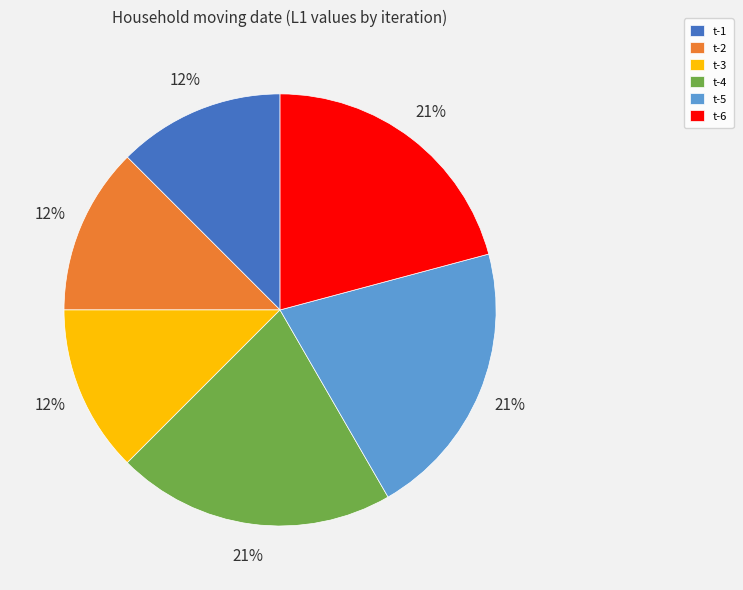

The t-5 slice represents 21% of the pie. True or false?

True